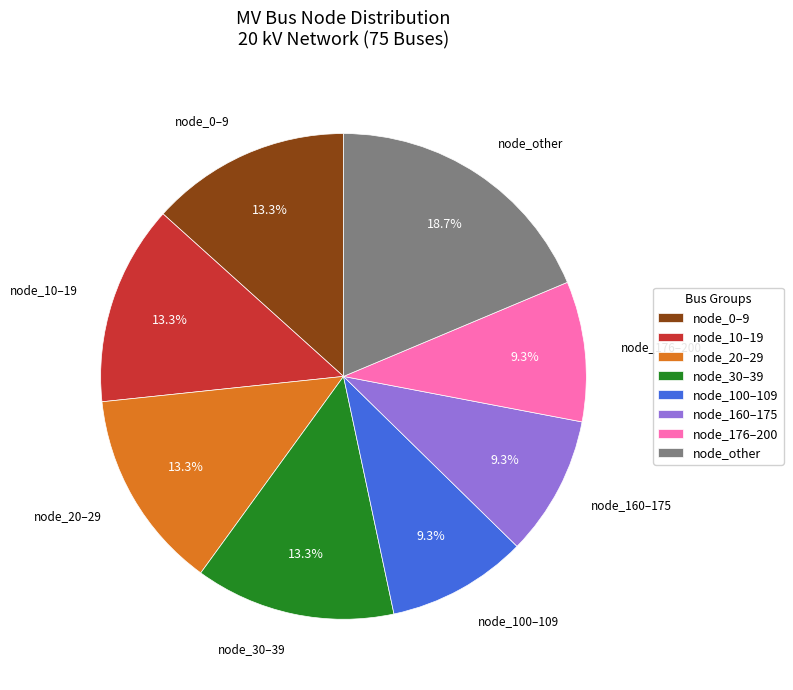

Do node_160–175 and node_20–29 together represent more than half of the pie?

No